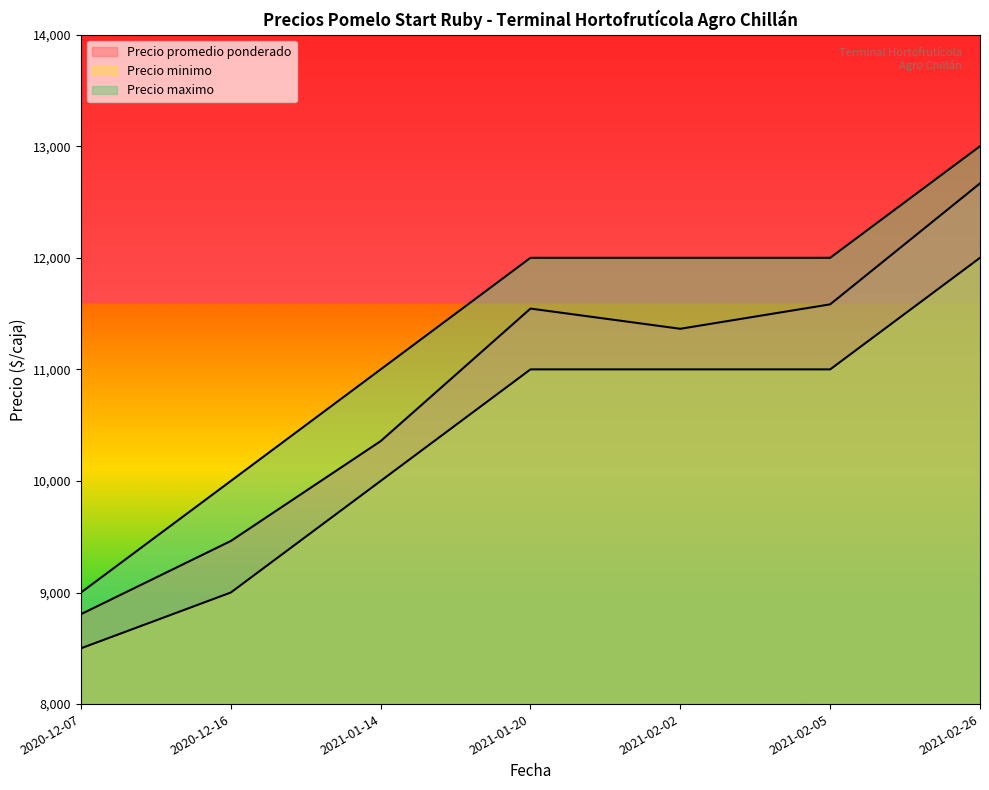

Is it true that Precio maximo equals 18267 at 2021-01-14?

False